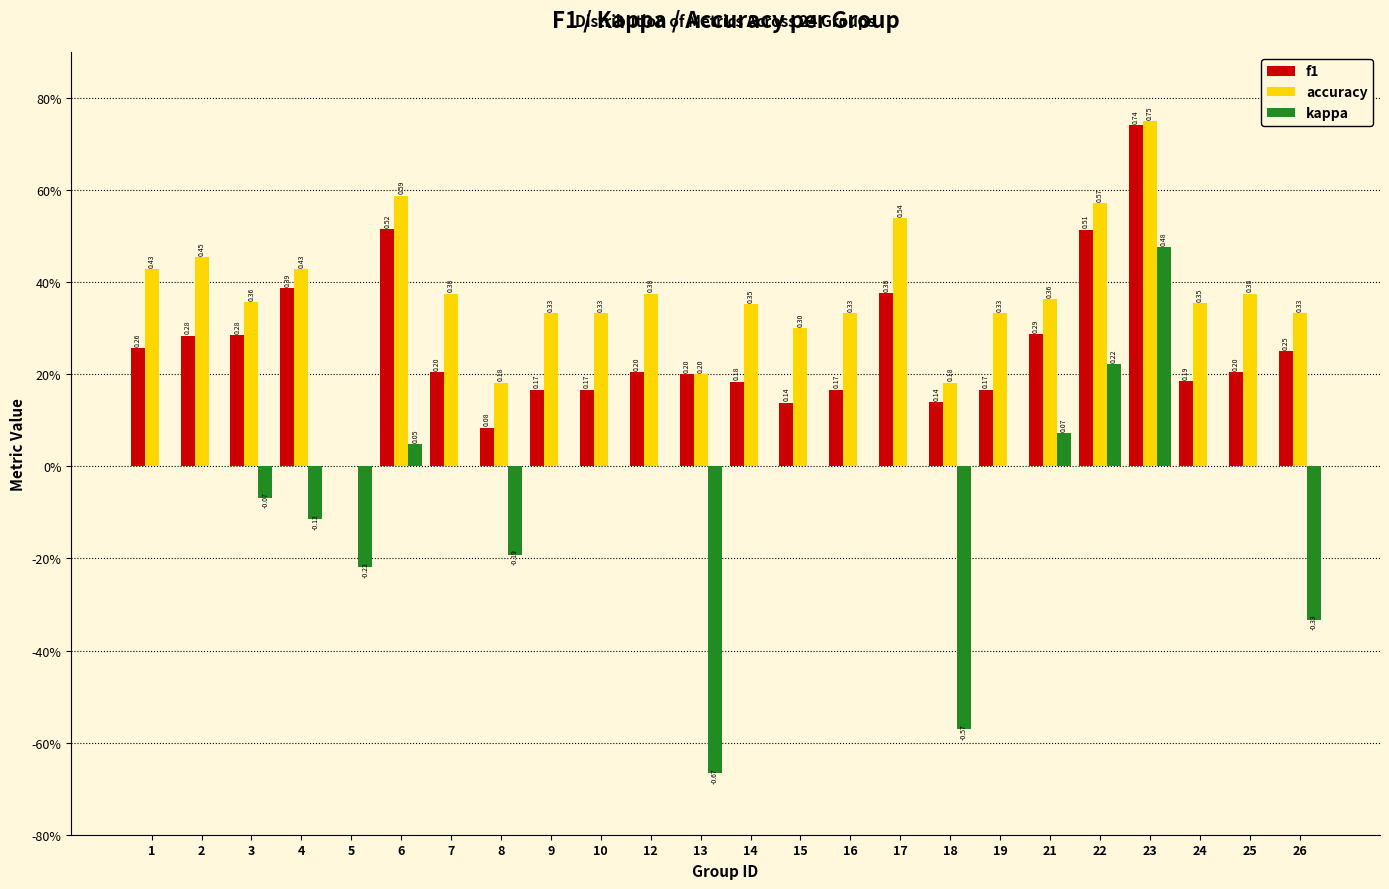

What are all the series names shown in the legend?

f1, accuracy, kappa